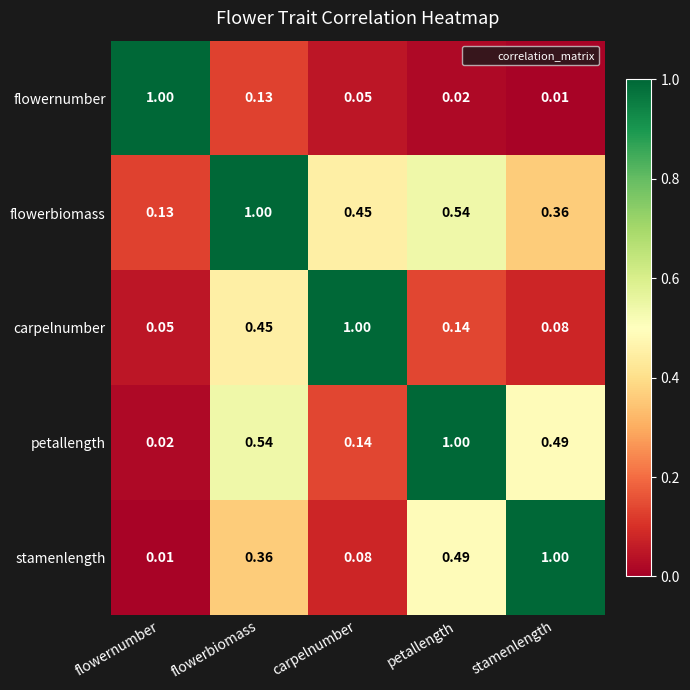

At which label does flowerbiomass reach its peak?

flowerbiomass